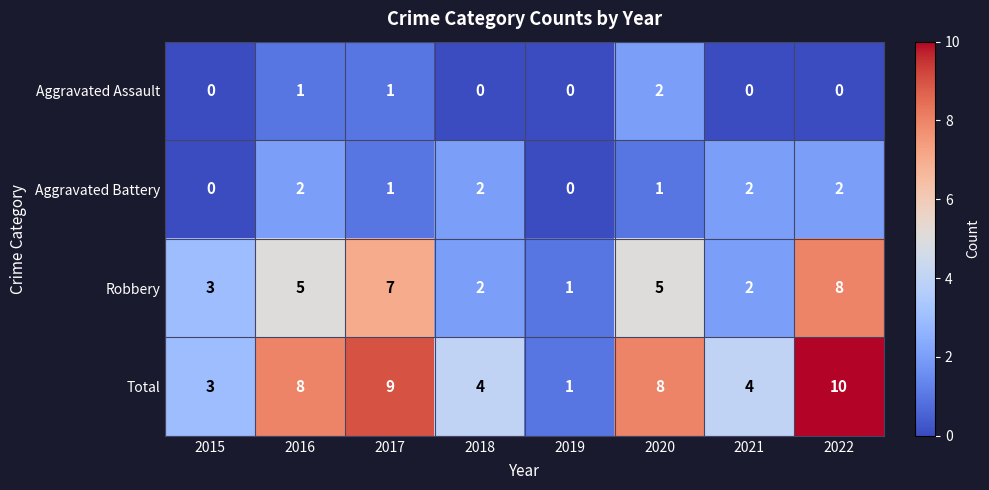

Count the number of data series in this chart.

4